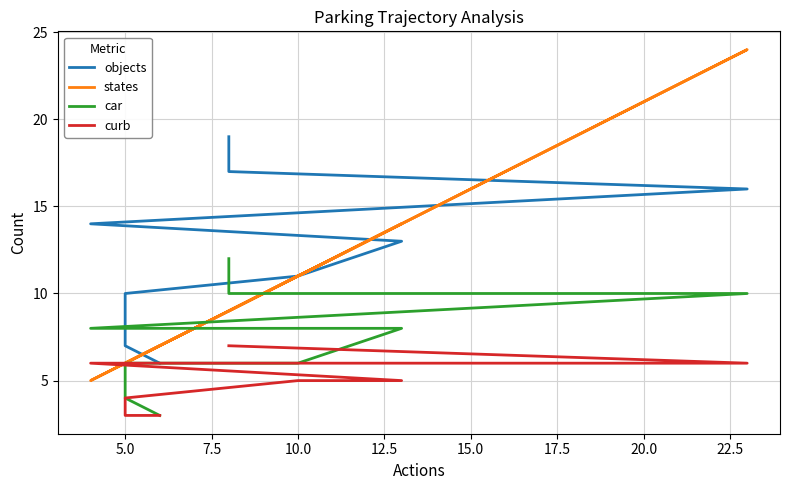

How many data points in states are above 9?

3